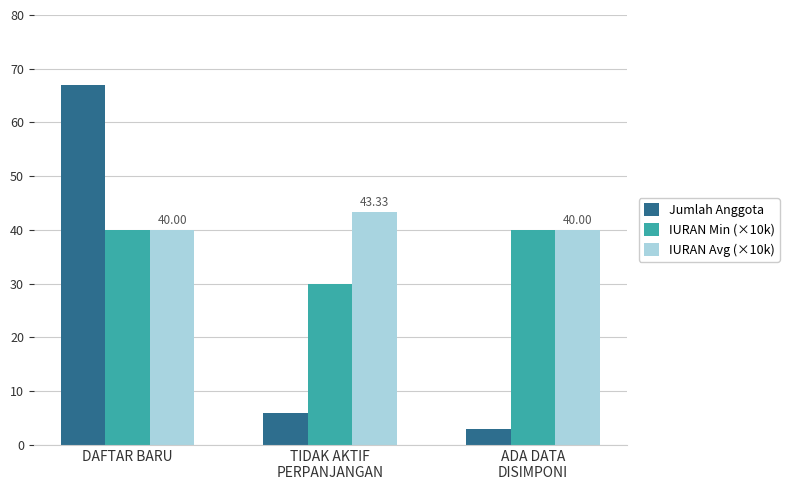

How many data points in IURAN Min (×10k) are less than 40?

1